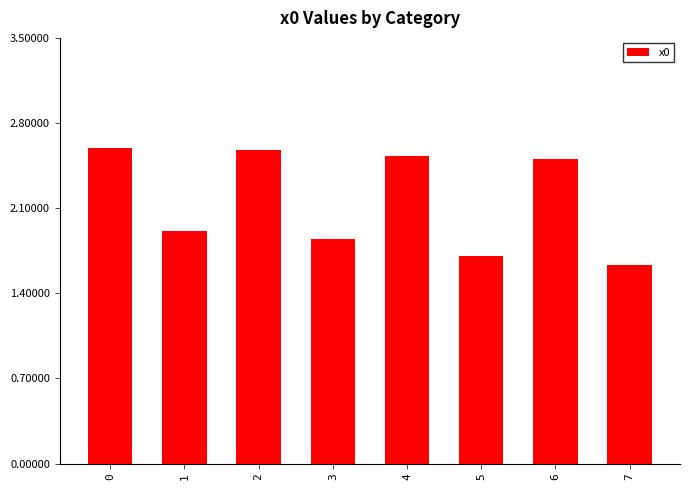

What is the difference between the second highest and second lowest values?

0.9